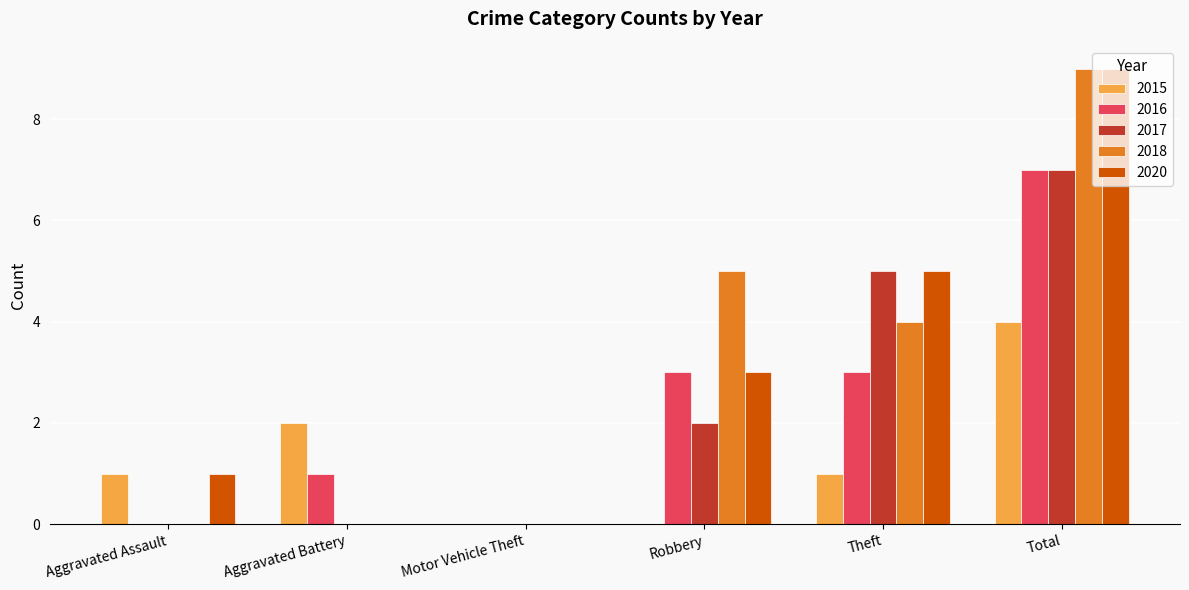

Between Robbery and Total, which series saw the biggest shift?

2020